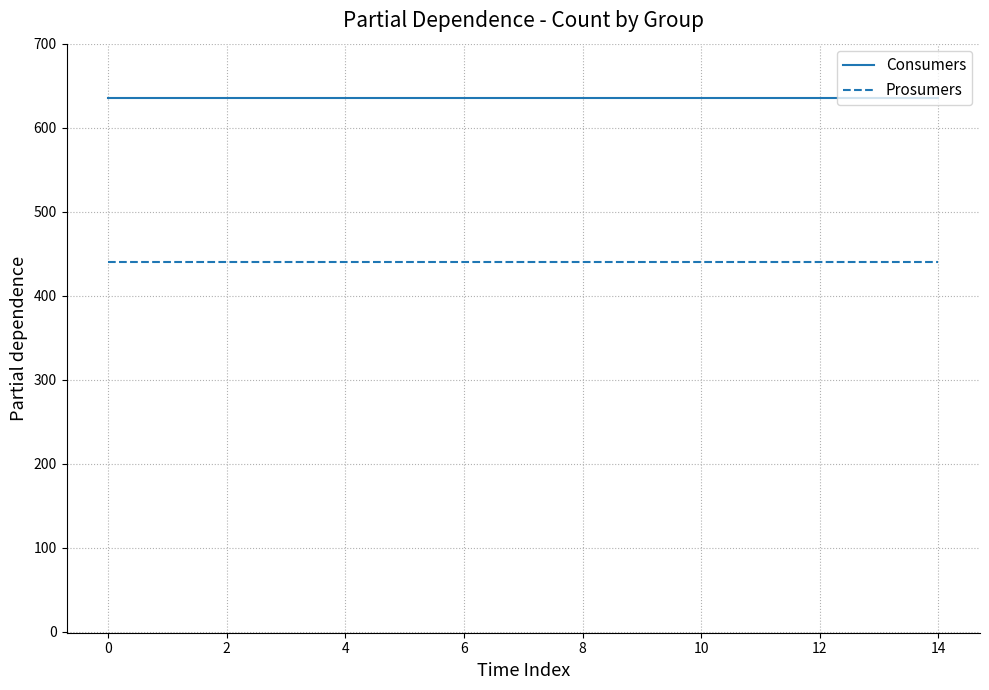

What is the minimum value for Prosumers?

440